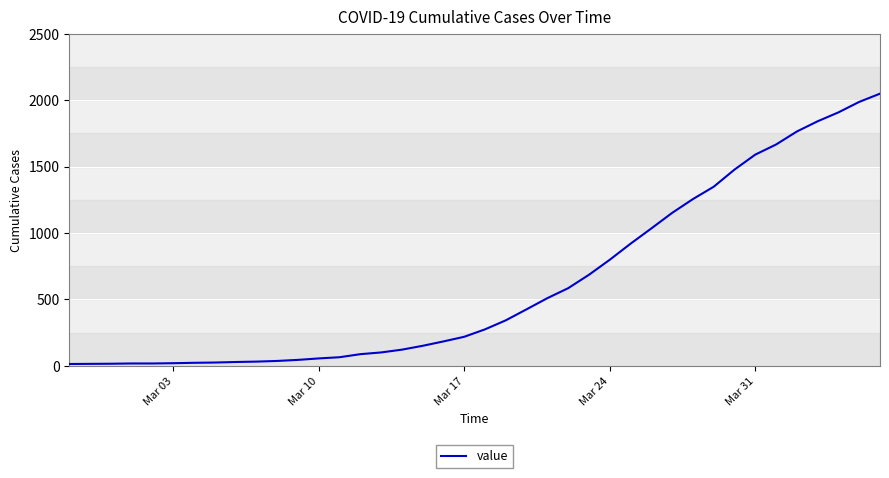

What is the smallest value displayed?

13